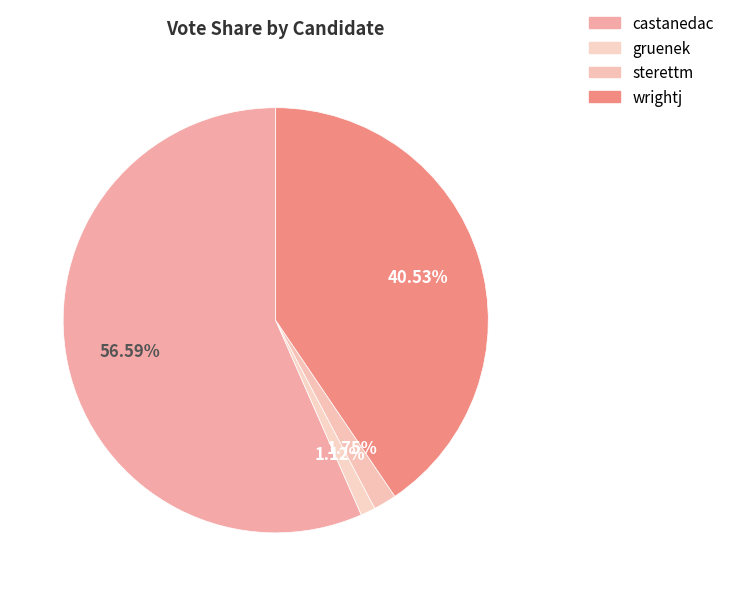

Between castanedac and wrightj, which is larger?

castanedac